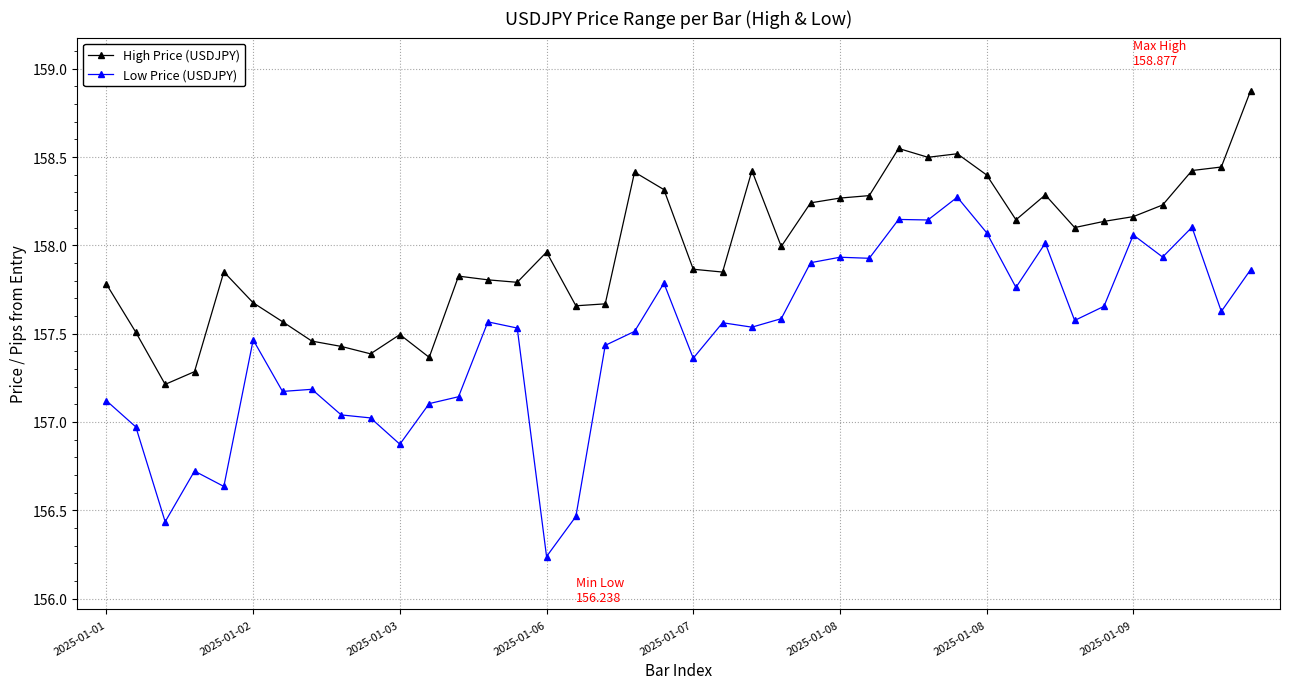

How many data points in Low Price (USDJPY) are less than 157?

7